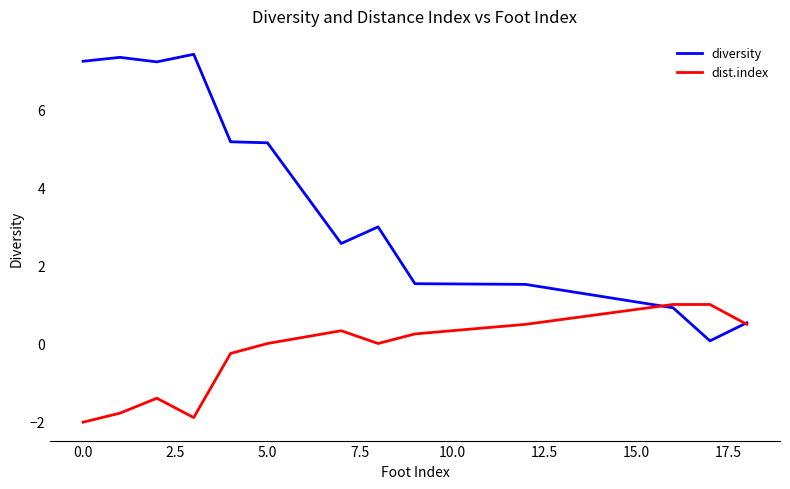

List the series in order of their peak value, highest first.

diversity, dist.index